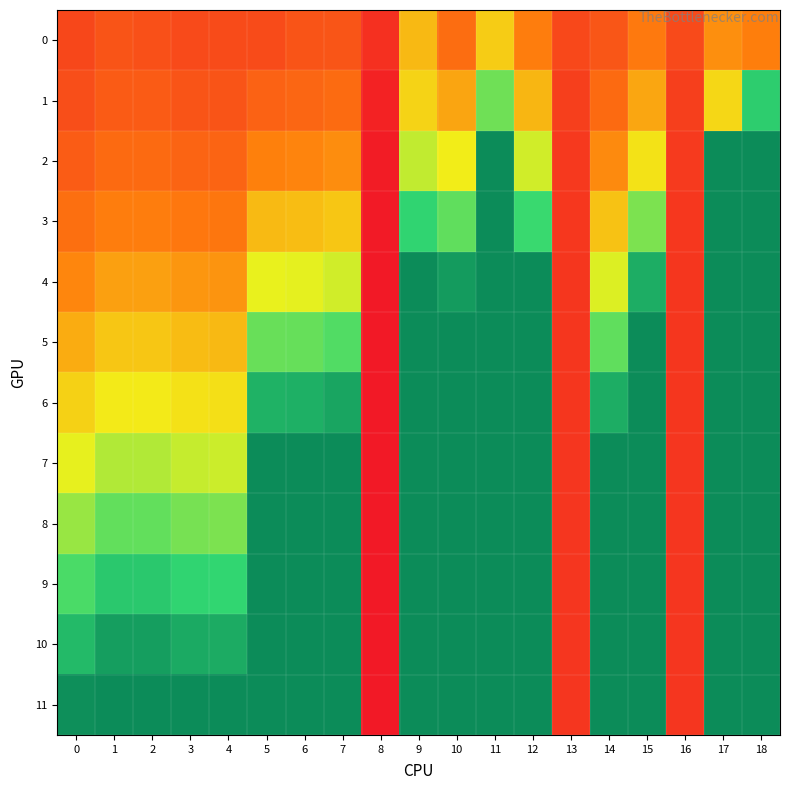

What is the difference between the highest and lowest values at 15?

3.0